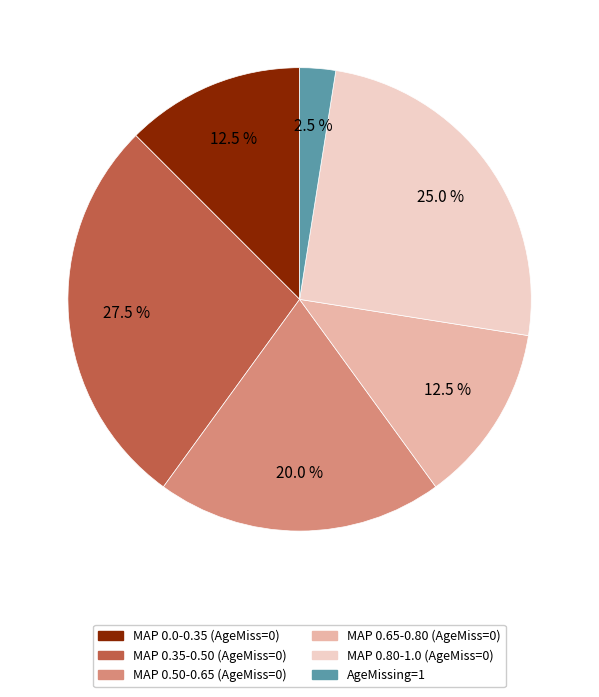

Approximately how many times larger is the value at MAP 0.65-0.80 (AgeMiss=0) compared to MAP 0.0-0.35 (AgeMiss=0)?

1.0